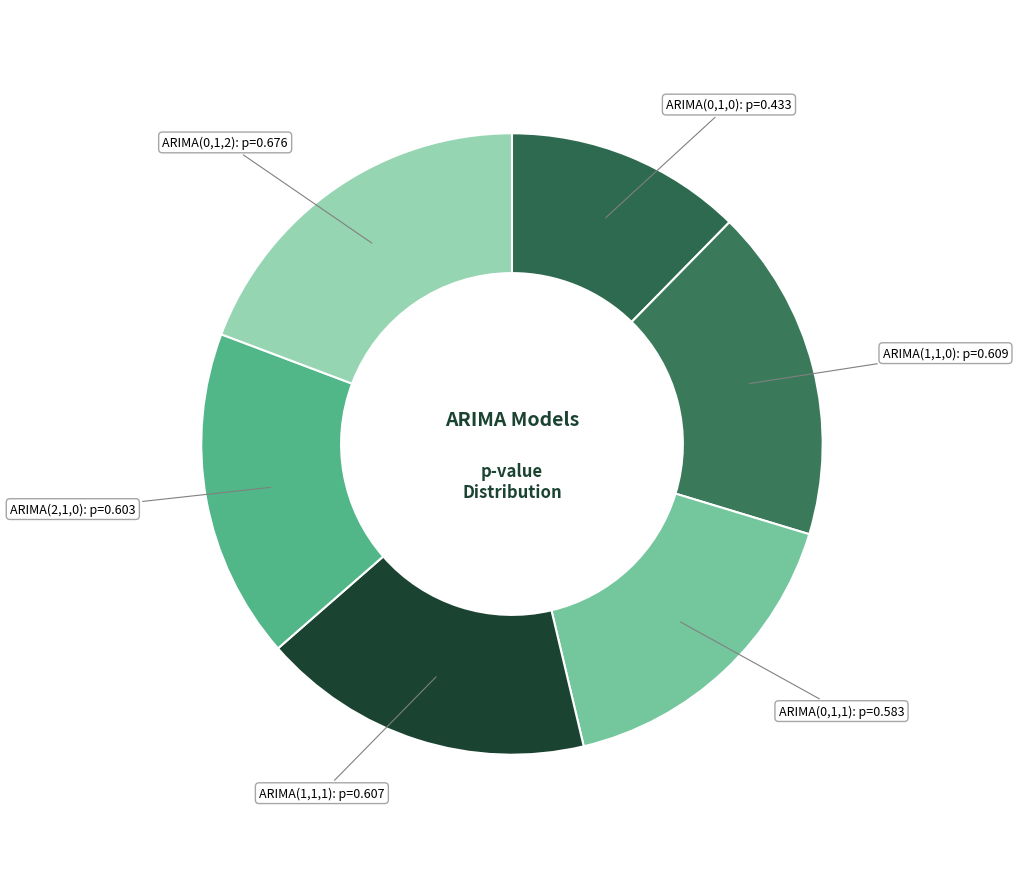

Which has a higher value, ARIMA(2,1,0): p=0.603 or ARIMA(0,1,0): p=0.433?

ARIMA(2,1,0): p=0.603